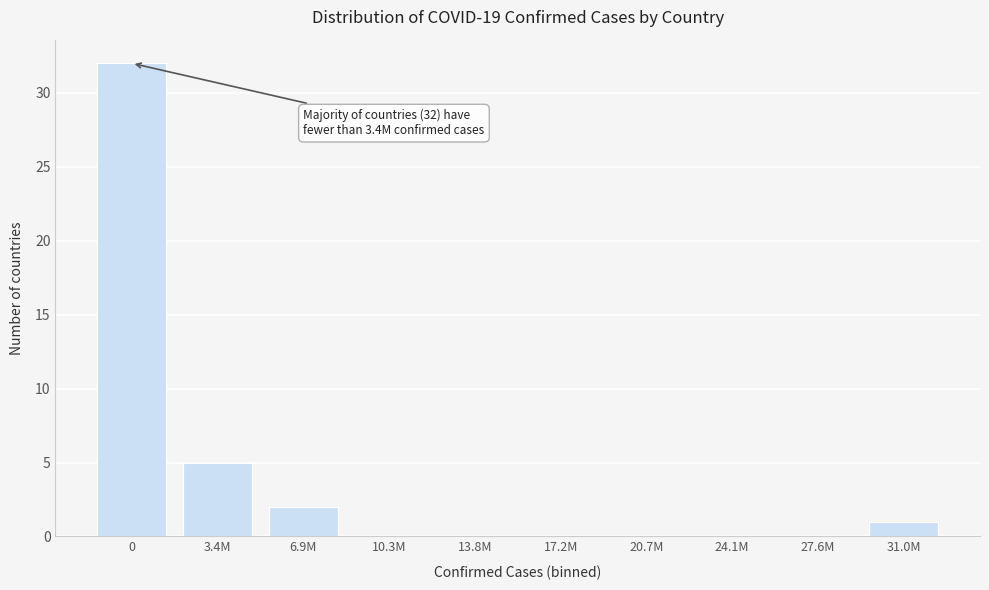

Reading left to right, list all the values displayed in this chart.

0=32	3.4M=5	6.9M=2	10.3M=0	13.8M=0	17.2M=0	20.7M=0	24.1M=0	27.6M=0	31.0M=1